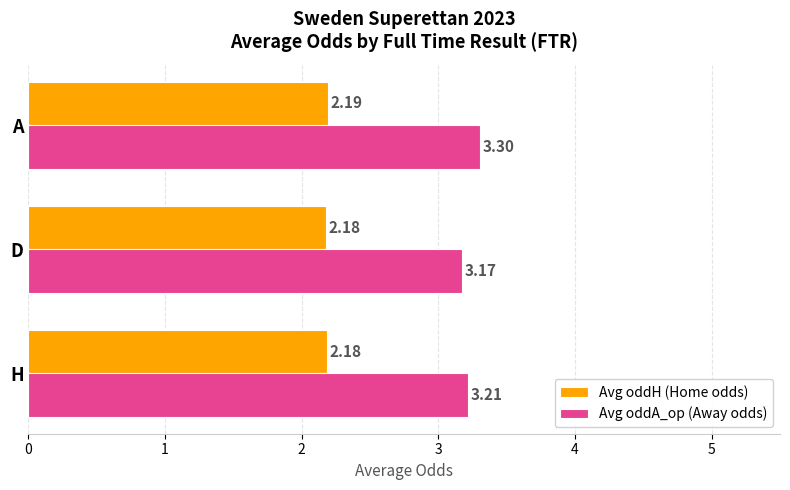

Rank the series by their maximum value, from highest to lowest.

Avg oddA_op (Away odds), Avg oddH (Home odds)